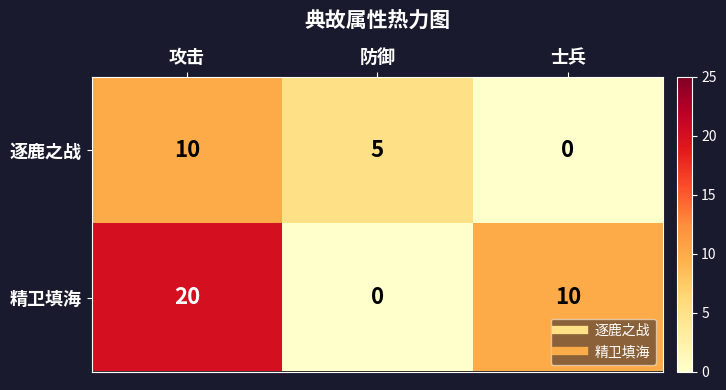

Reading left to right, what are all the values shown in this chart?

逐鹿之战: 攻击=10	防御=5	士兵=0
精卫填海: 攻击=20	防御=0	士兵=10